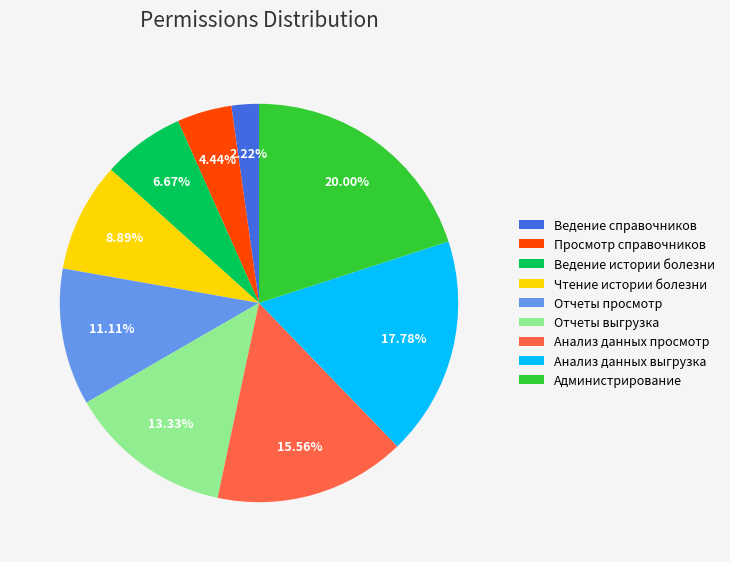

The Администрирование slice represents 20% of the pie. True or false?

True